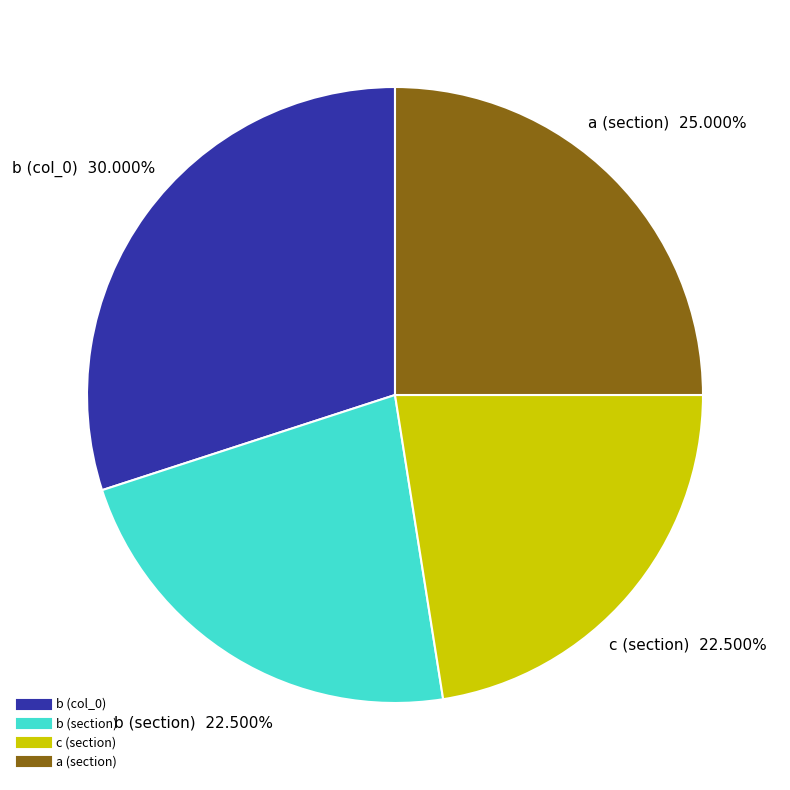

To the nearest percent, what is the average slice percentage?

25%